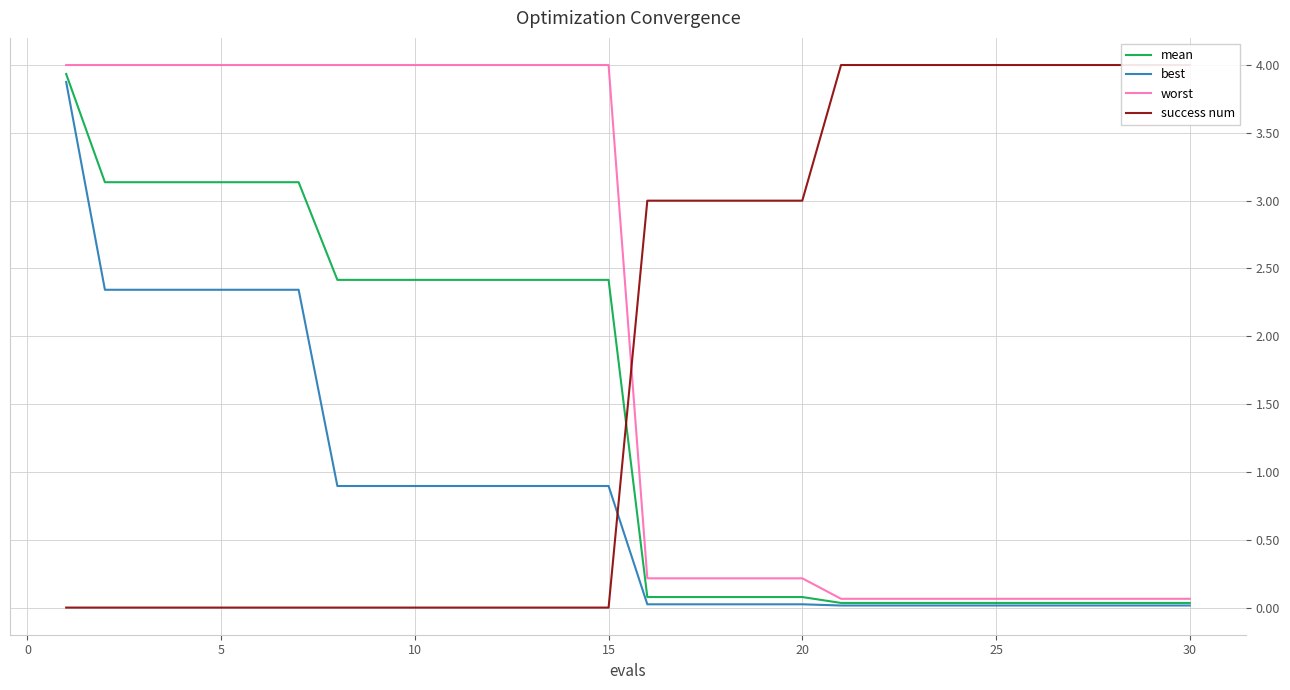

True or false: mean and worst cross at least once.

False